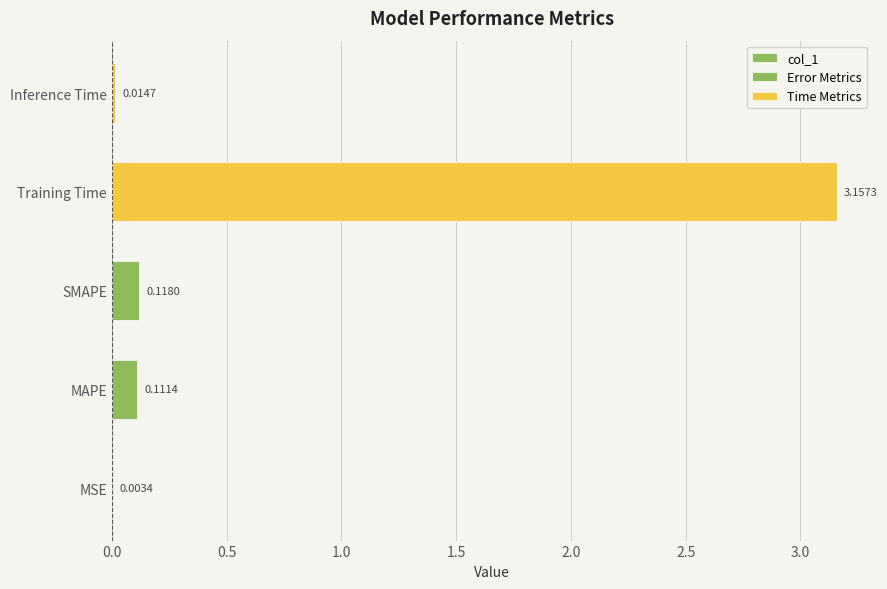

Reading left to right, transcribe all the data shown in this chart.

MSE=0.0	MAPE=0.1	SMAPE=0.1	Training Time=3.2	Inference Time=0.0